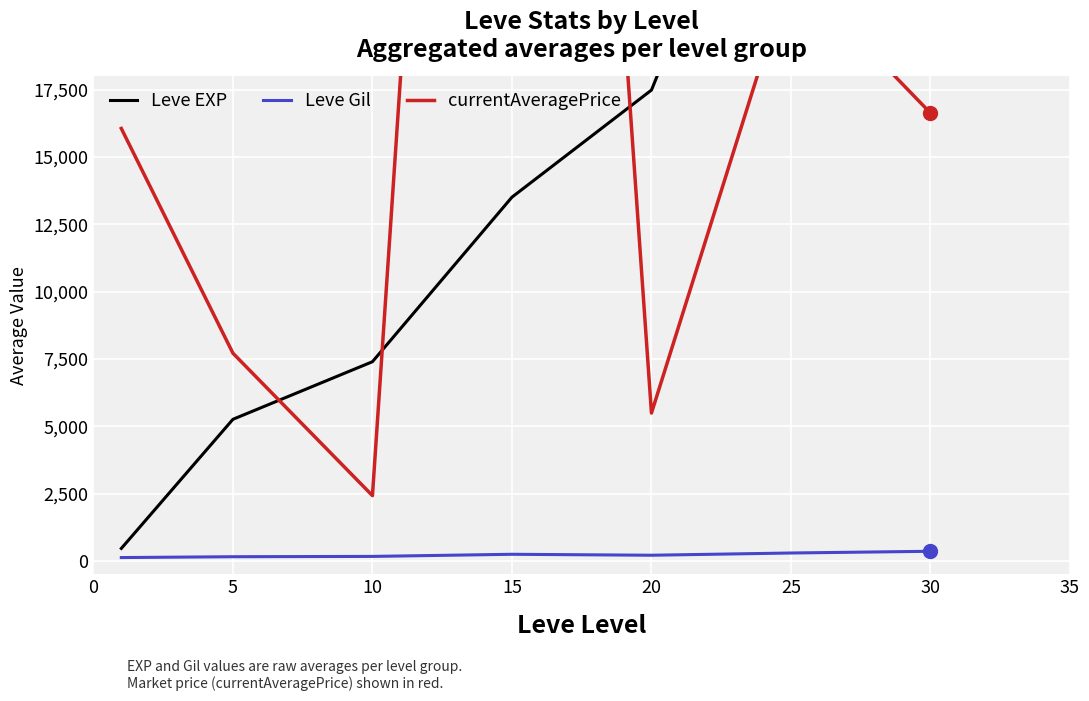

True or false: currentAveragePrice and Leve Gil cross at least once.

False